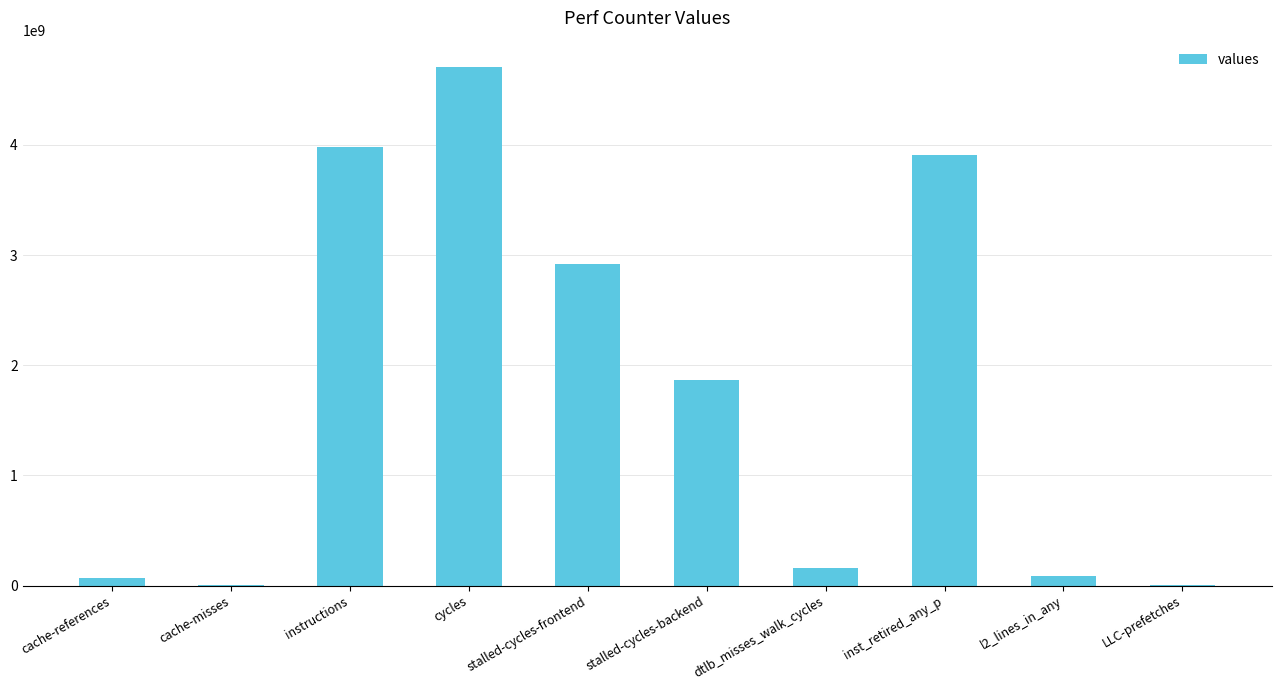

Where does the data first go above 1862847891?

instructions